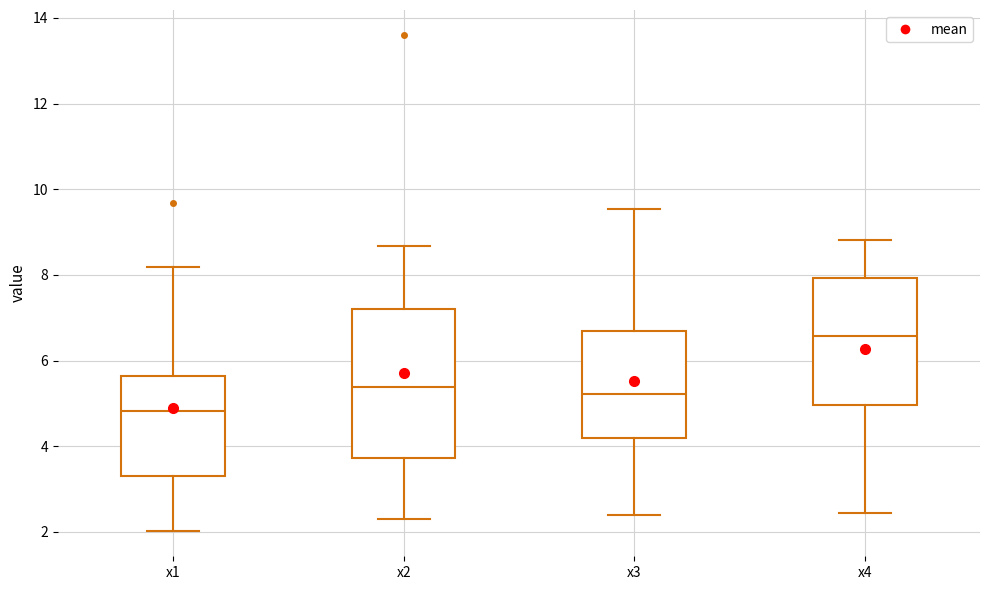

Where does the lower whisker of the box for x4 end on the y-axis? The values are not printed on the chart, so give them approximately, as read against the axis.

2.4